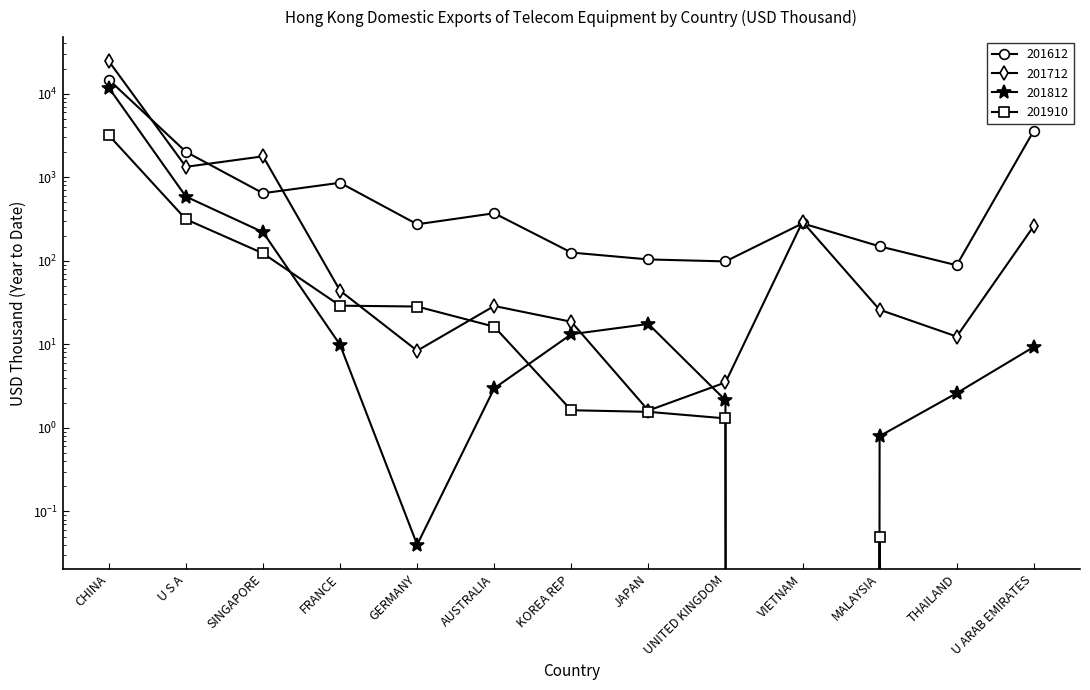

At which label does 201712 first exceed 28?

CHINA